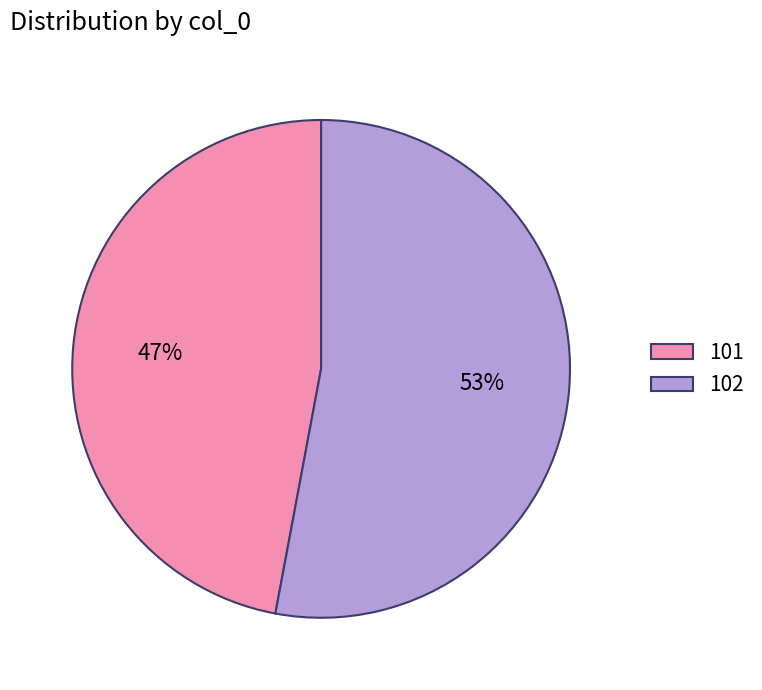

True or false: 101 accounts for 33% of the total.

False